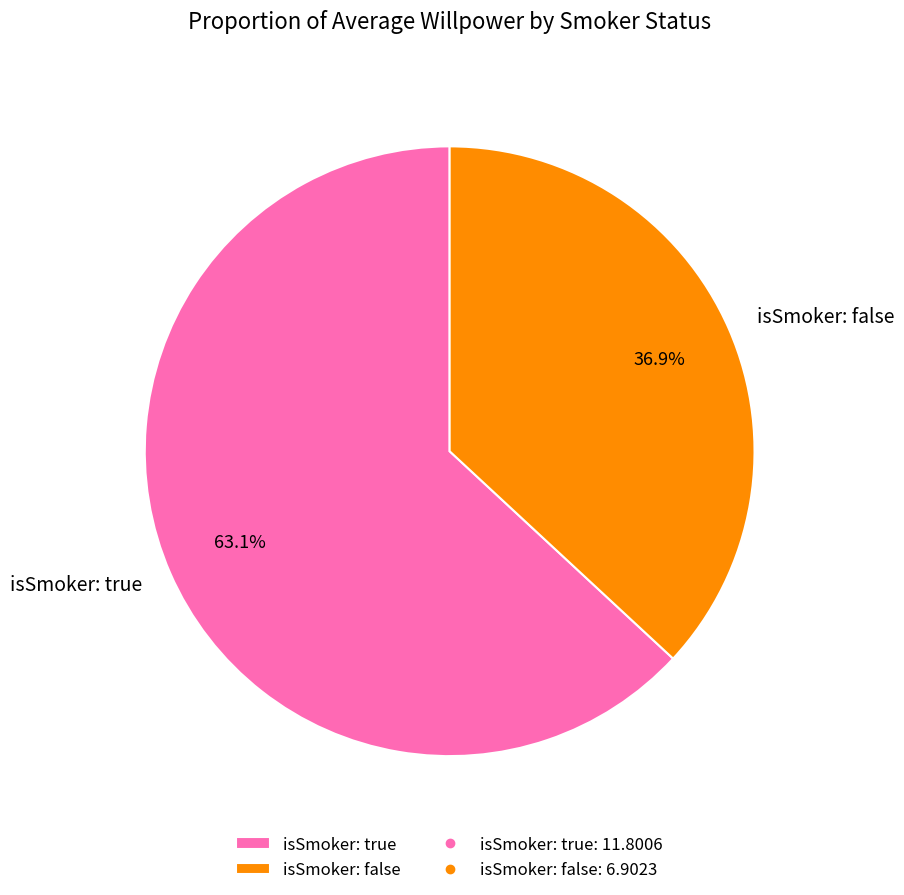

How many segments does this pie chart have?

2